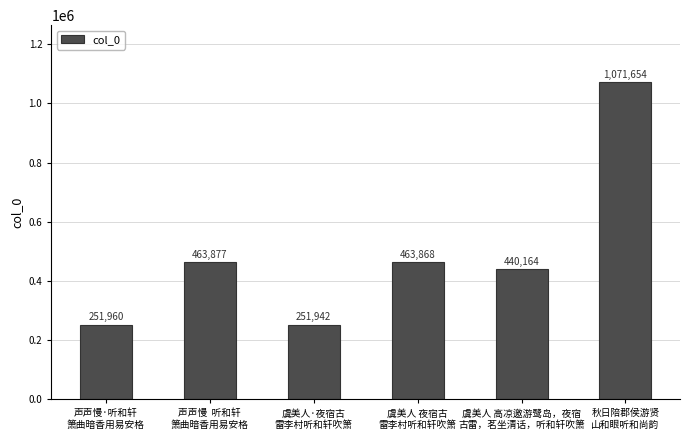

At which label does the data first exceed 463868?

声声慢  听和轩
箫曲暗香用易安格